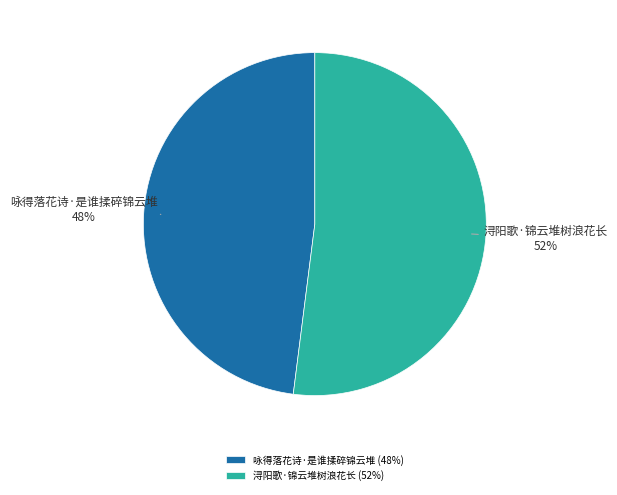

Approximately how many times larger is the value at 咏得落花诗·是谁揉碎锦云堆 compared to 浔阳歌·锦云堆树浪花长?

0.9